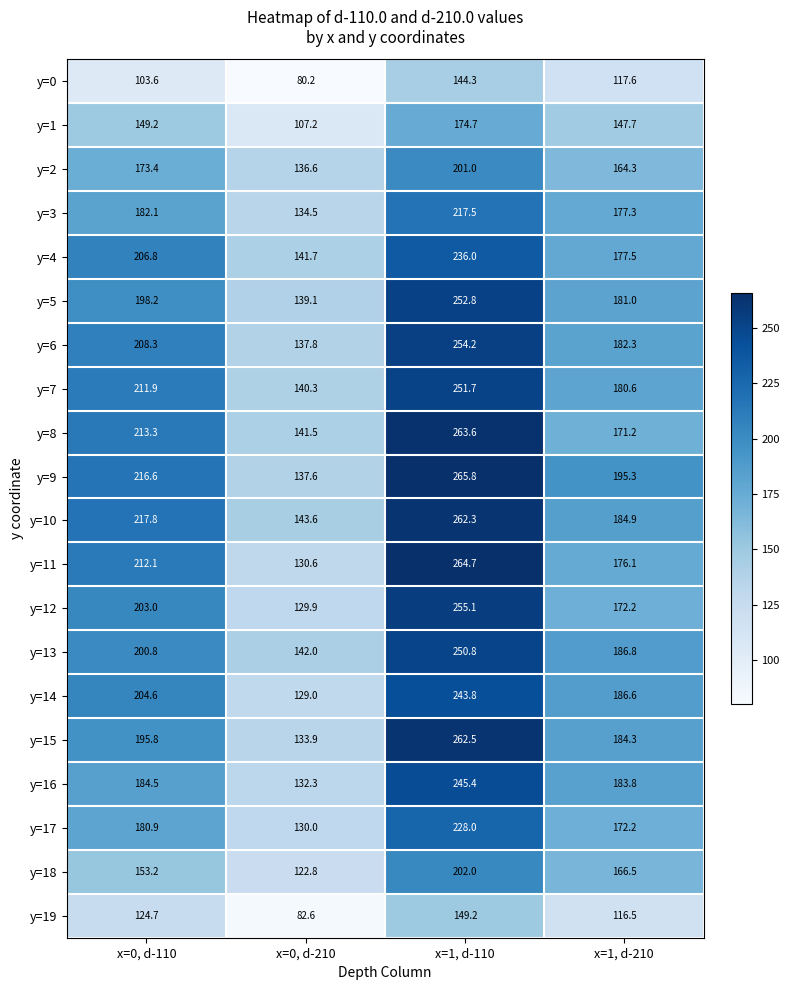

List the series in order of their peak value, lowest first.

y=0, y=19, y=1, y=2, y=18, y=3, y=17, y=4, y=14, y=16, y=13, y=7, y=5, y=6, y=12, y=10, y=15, y=8, y=11, y=9